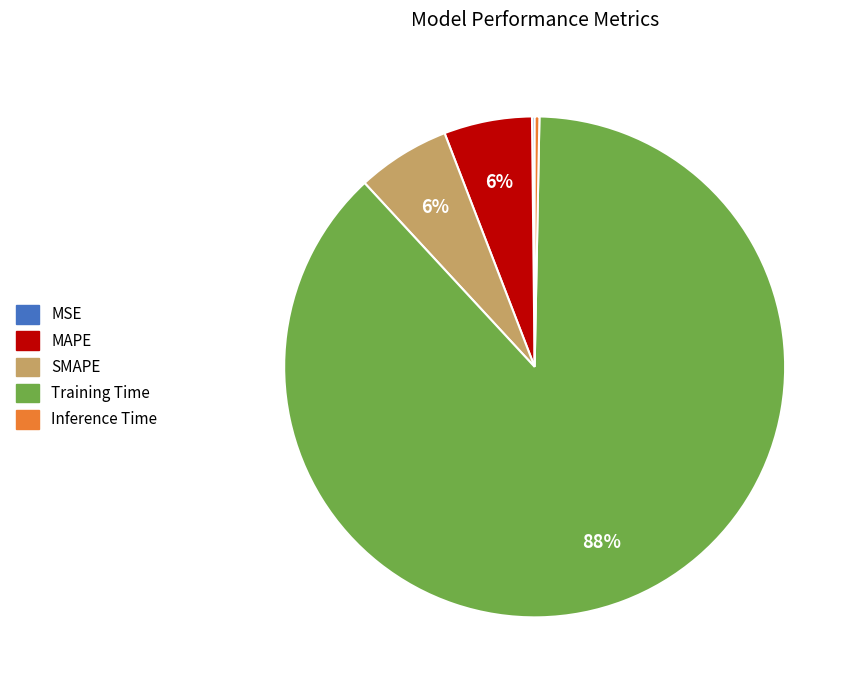

To the nearest percent, what is the difference between the largest and smallest slice percentages?

88%